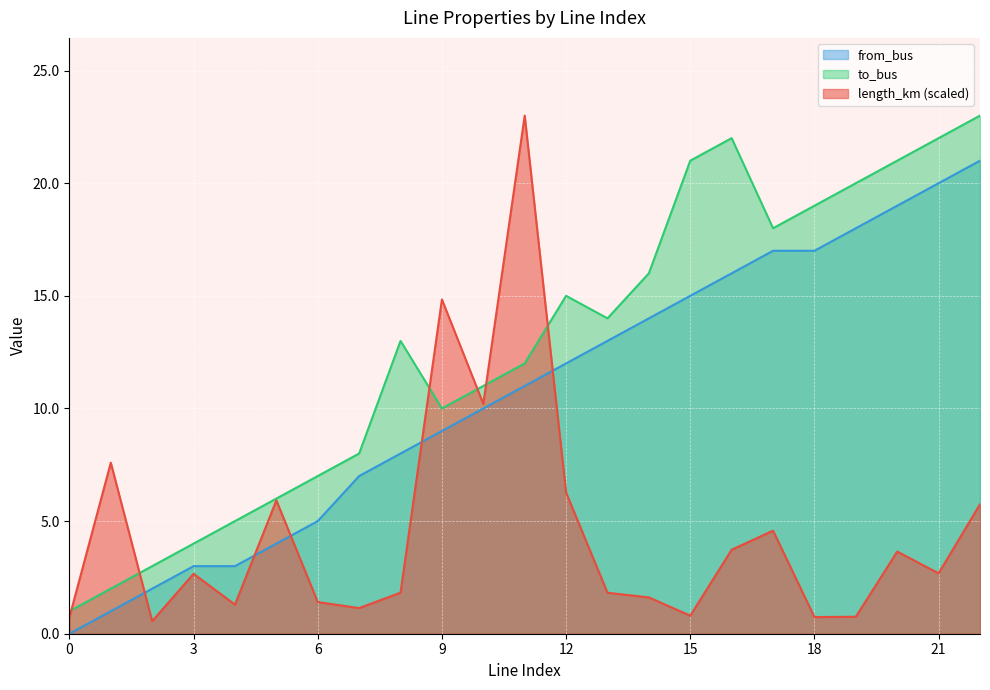

True or false: from_bus has more than 0 points higher than both neighbors.

False